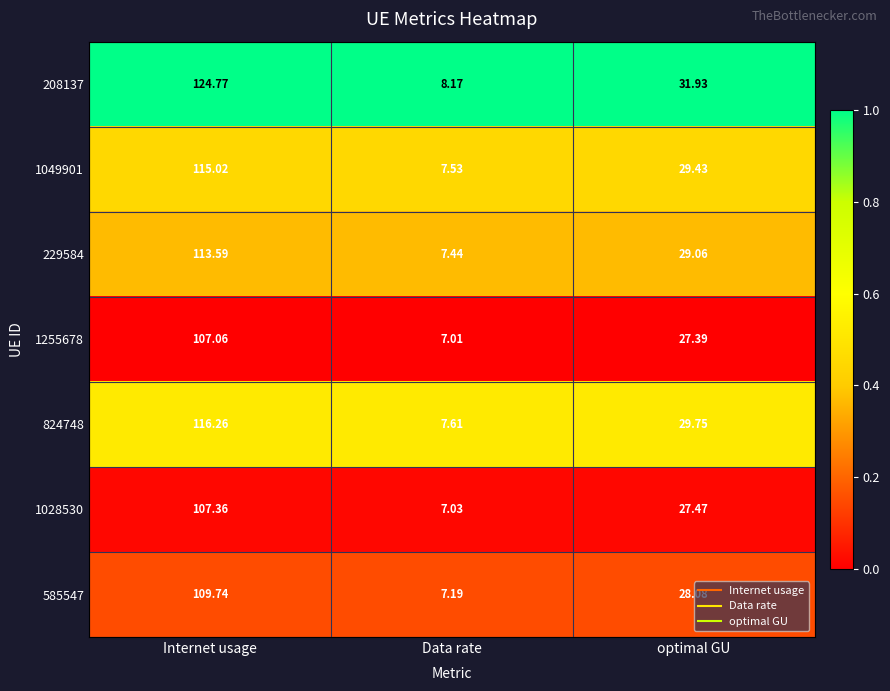

Which series has the largest total across all categories?

208137